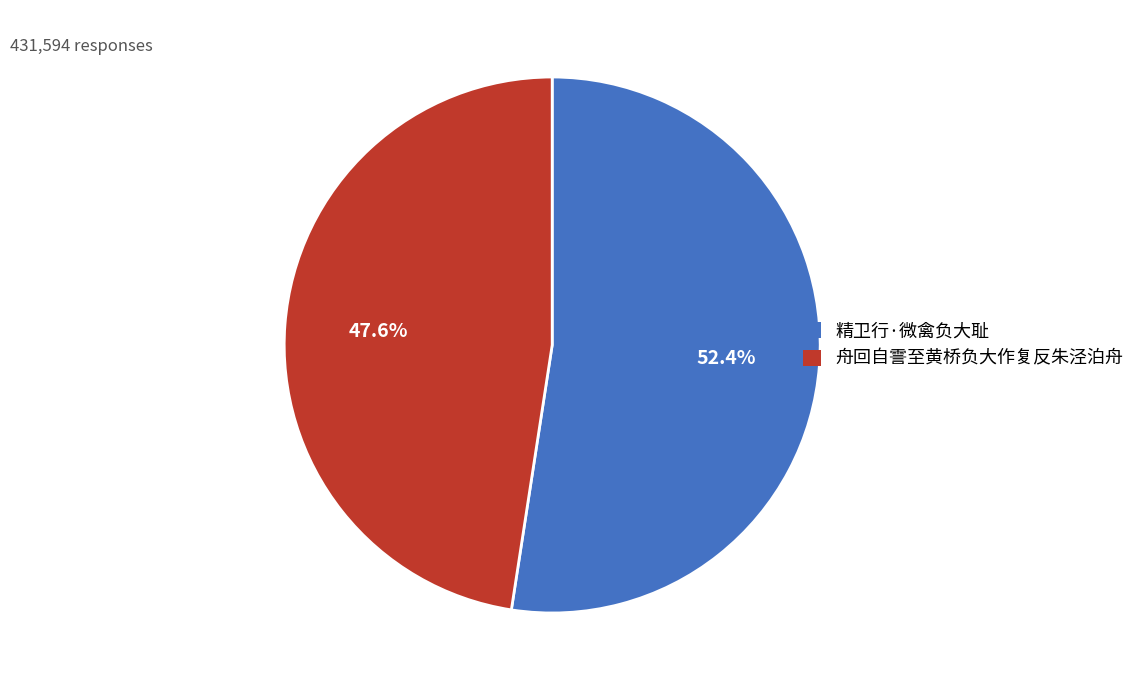

Is it true that 舟回自霅至黄桥负大作复反朱泾泊舟 is 48% of the pie?

True